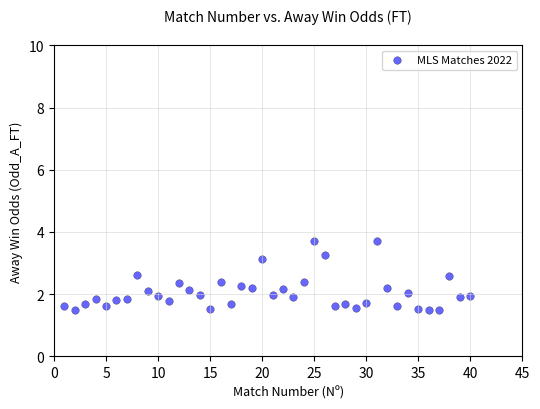

What is the range of X values (max minus min)?

39.0